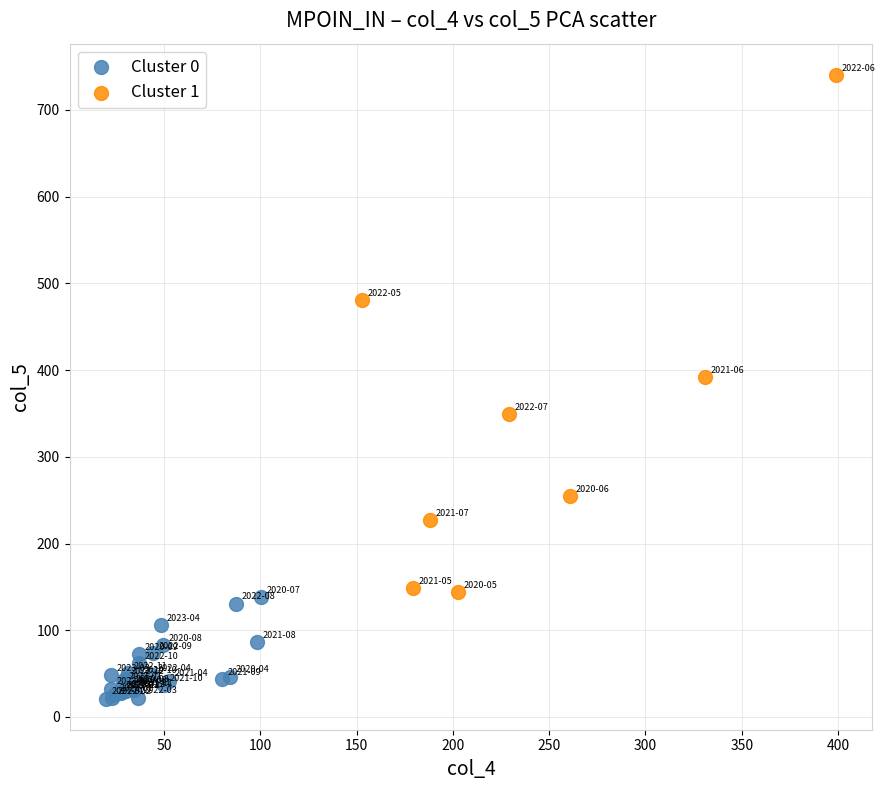

What are all the series names shown in the legend?

Cluster 0, Cluster 1